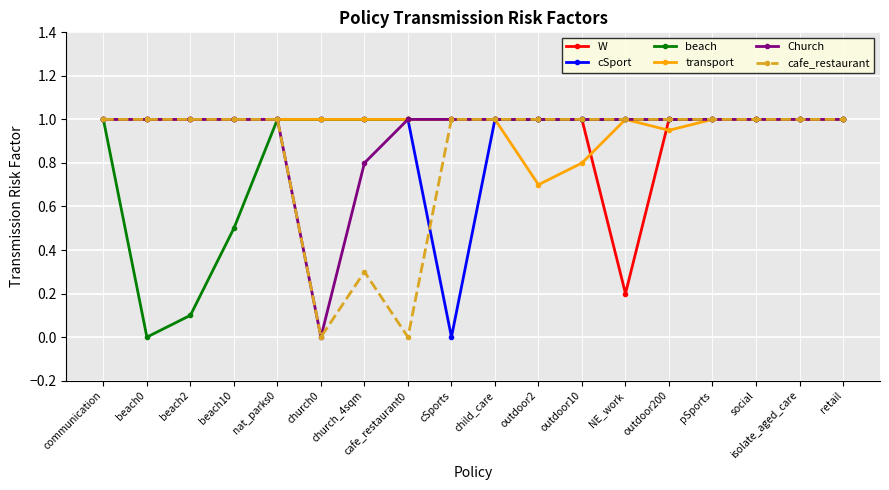

Does the chart display data point markers on the line(s)?

Yes